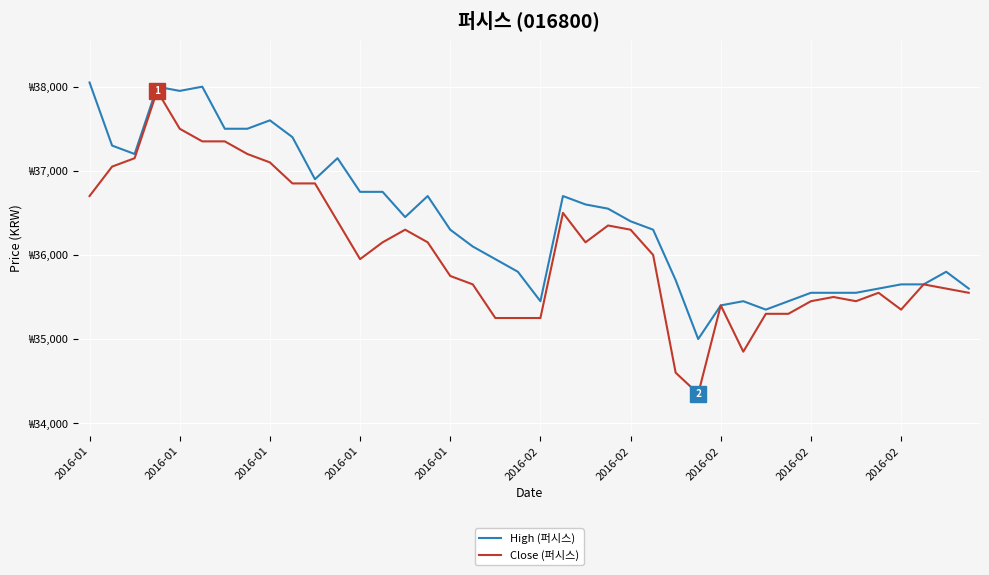

Which series has the largest total across all categories?

High (퍼시스)